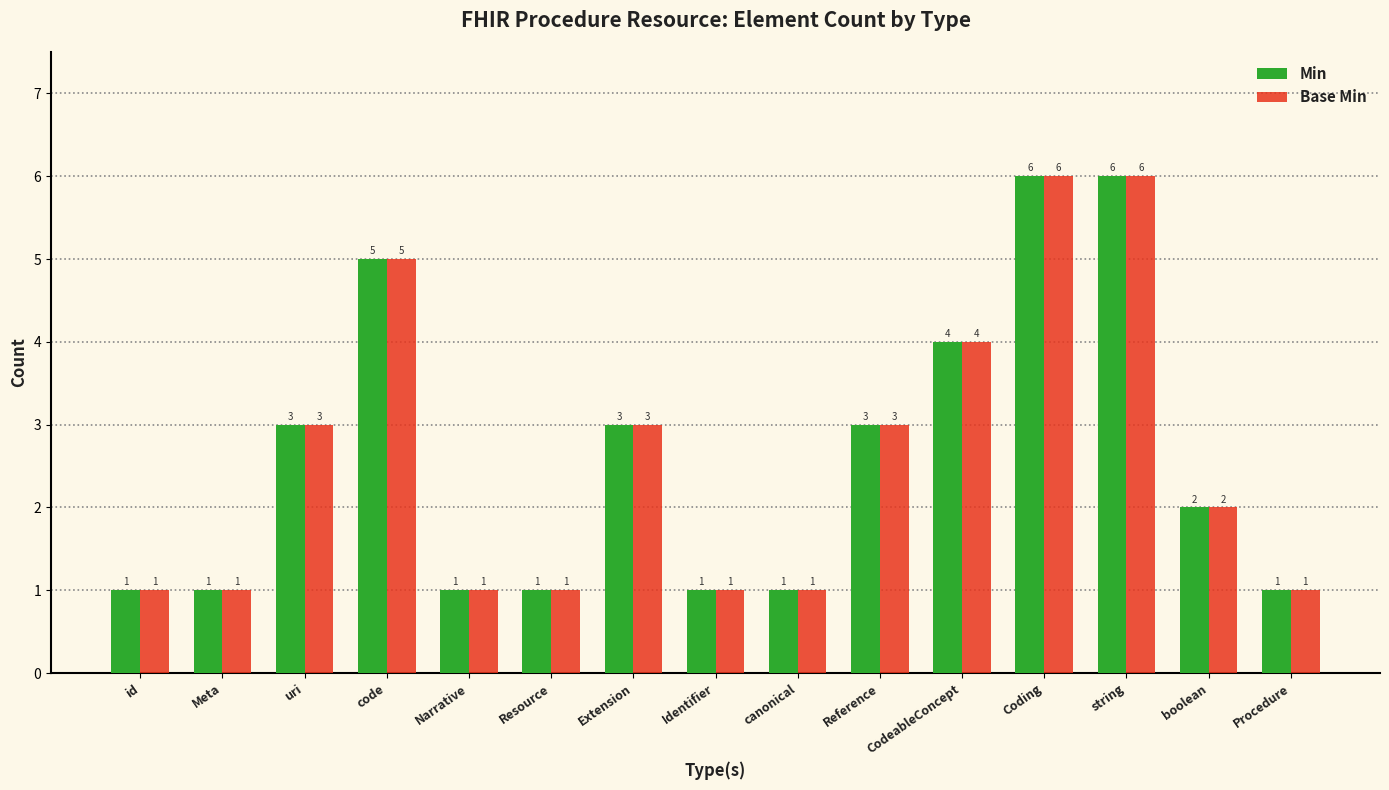

Reading left to right, transcribe all the data shown in this chart.

Min: id=1	Meta=1	uri=3	code=5	Narrative=1	Resource=1	Extension=3	Identifier=1	canonical=1	Reference=3	CodeableConcept=4	Coding=6	string=6	boolean=2	Procedure=1
Base Min: id=1	Meta=1	uri=3	code=5	Narrative=1	Resource=1	Extension=3	Identifier=1	canonical=1	Reference=3	CodeableConcept=4	Coding=6	string=6	boolean=2	Procedure=1